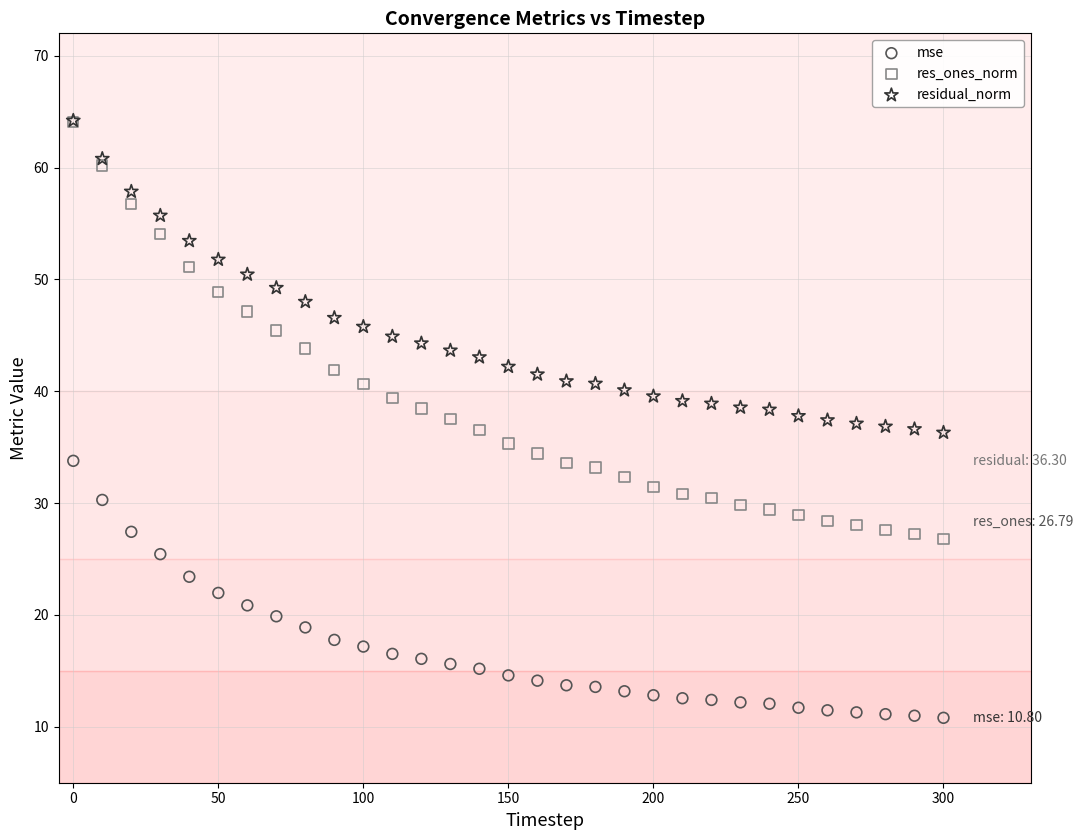

What are all the series names shown in the legend?

mse, res_ones_norm, residual_norm